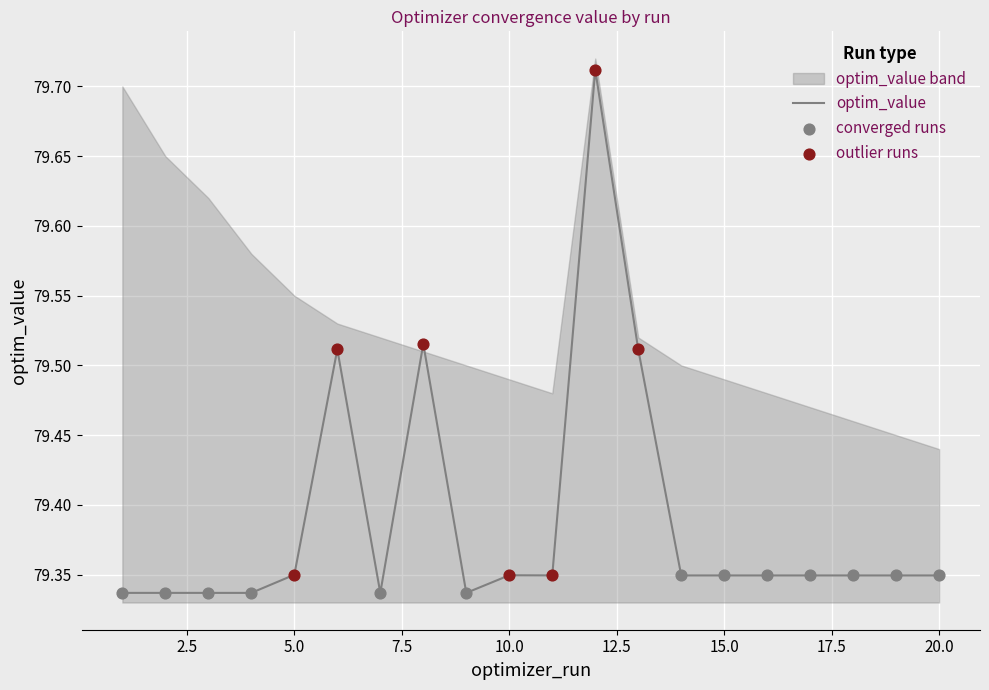

What is the ratio of the value at 7 to the value at 6?

1.0